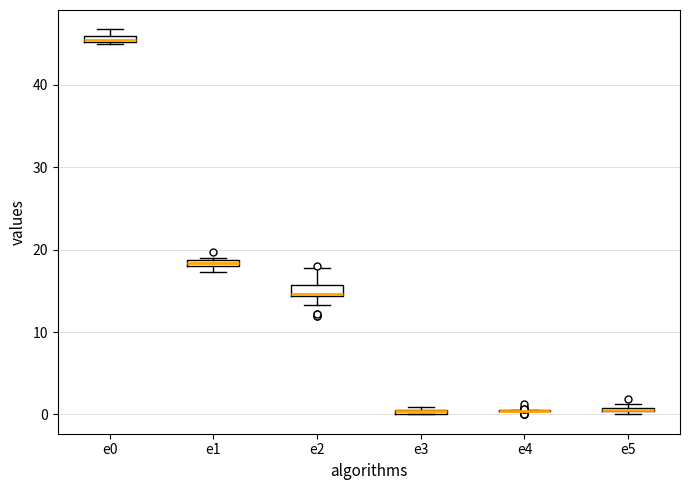

Where is the upper edge of the box for e0 on the y-axis? The values are not printed on the chart, so give them approximately, as read against the axis.

46